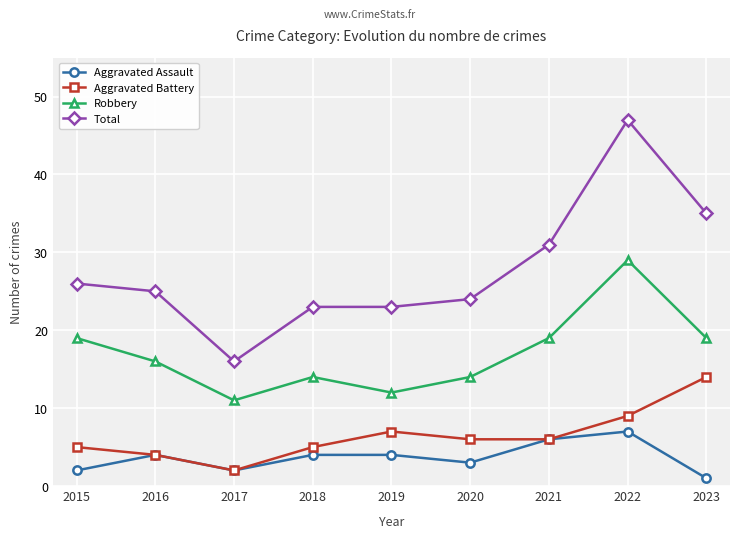

What is the smallest value displayed?

1